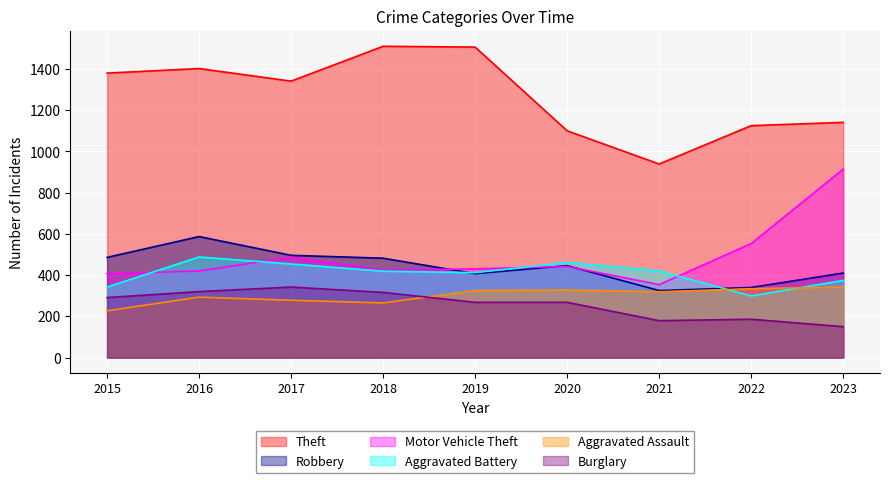

Where do Burglary and Aggravated Assault first cross each other?

2018 and 2019